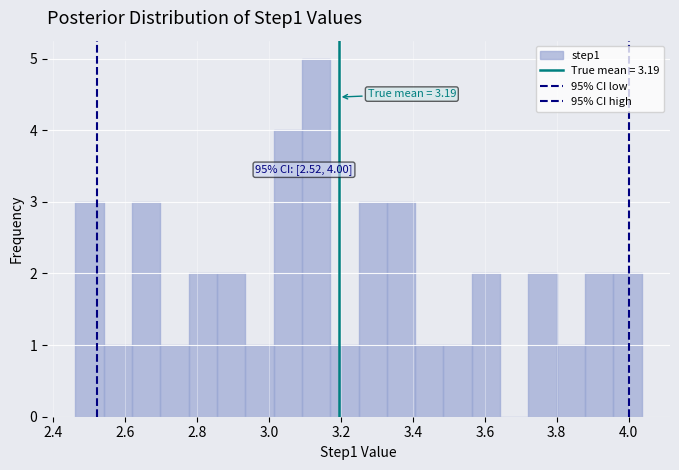

Read against the x-axis, roughly where is the centre of the tallest bar?

3.14